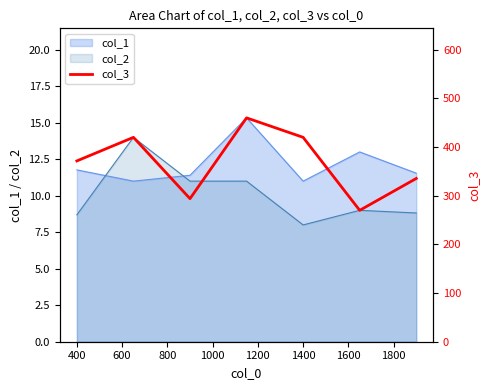

Is the value of col_1 at 1400 greater than the value of col_2 at 400?

Yes